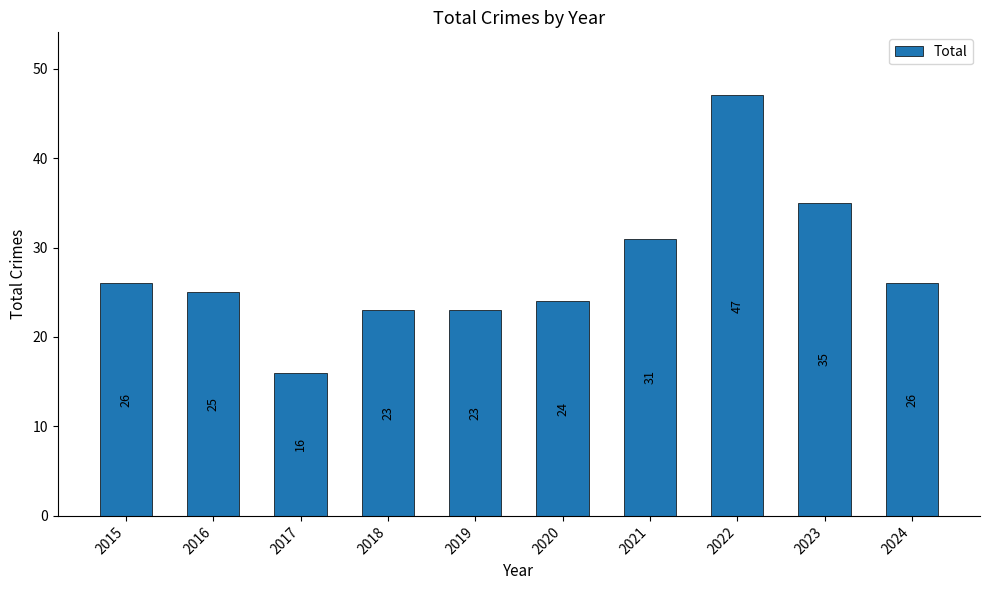

Read the value at 2021.

31